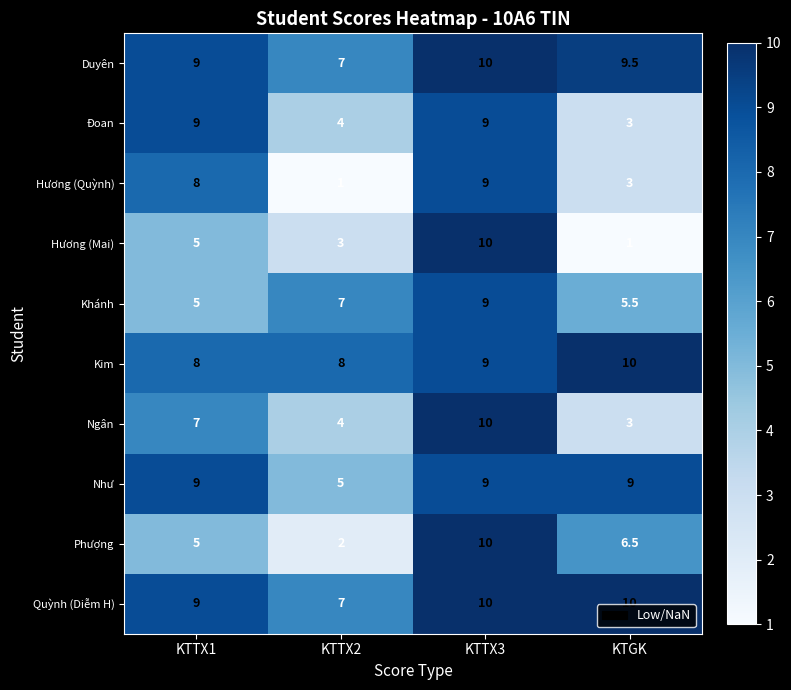

What is the sum of the Ngân values at KTTX2 and KTTX3?

14.0